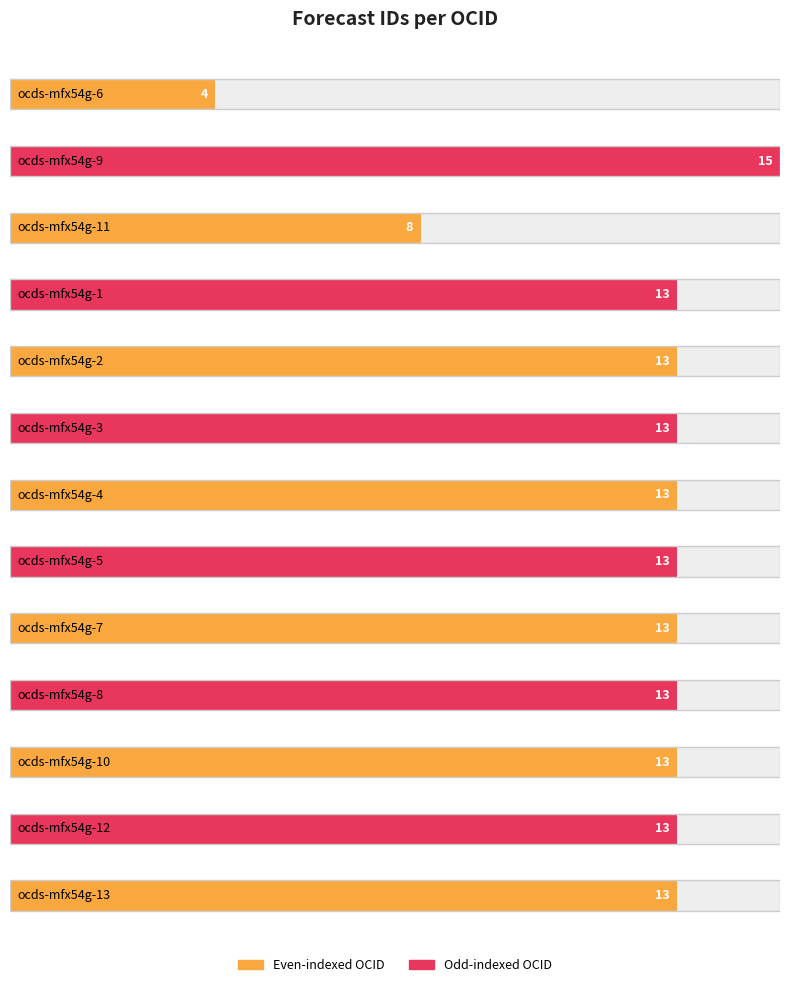

What is the average value?

12